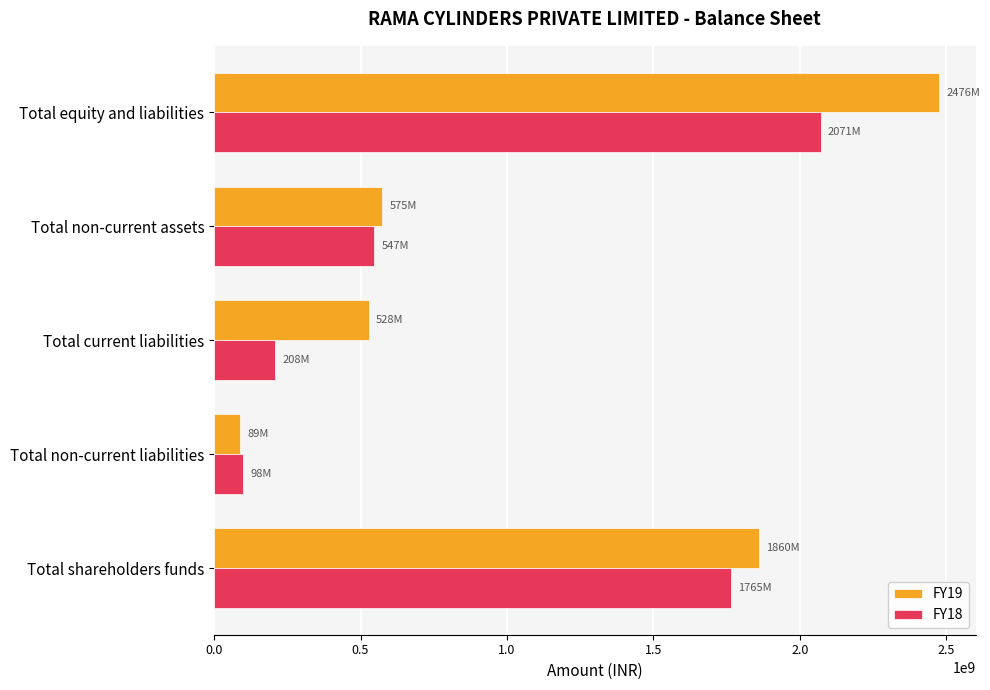

What is the maximum value for FY18?

2070647000